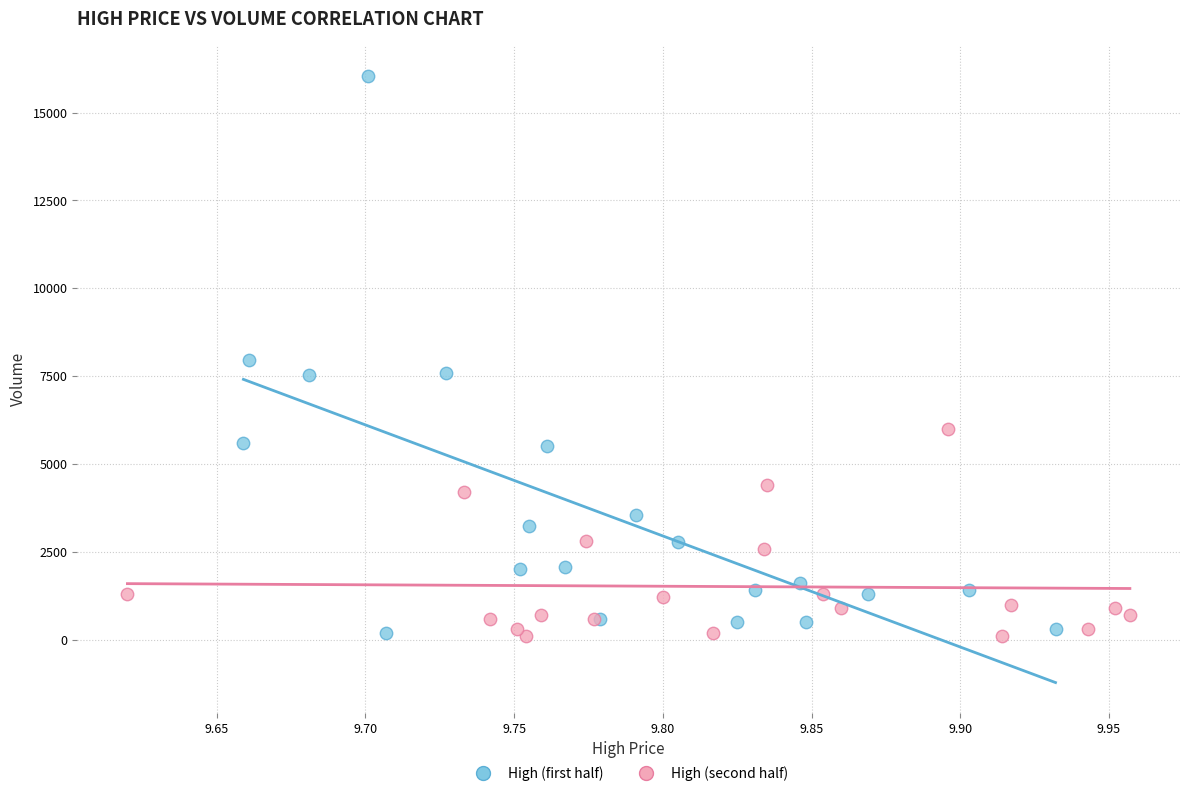

Which series contains the highest Y value?

High (first half)